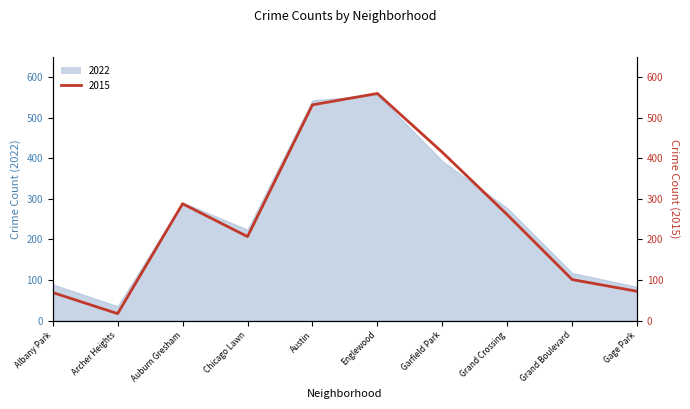

What is the label of the 6th point from the left?

Englewood